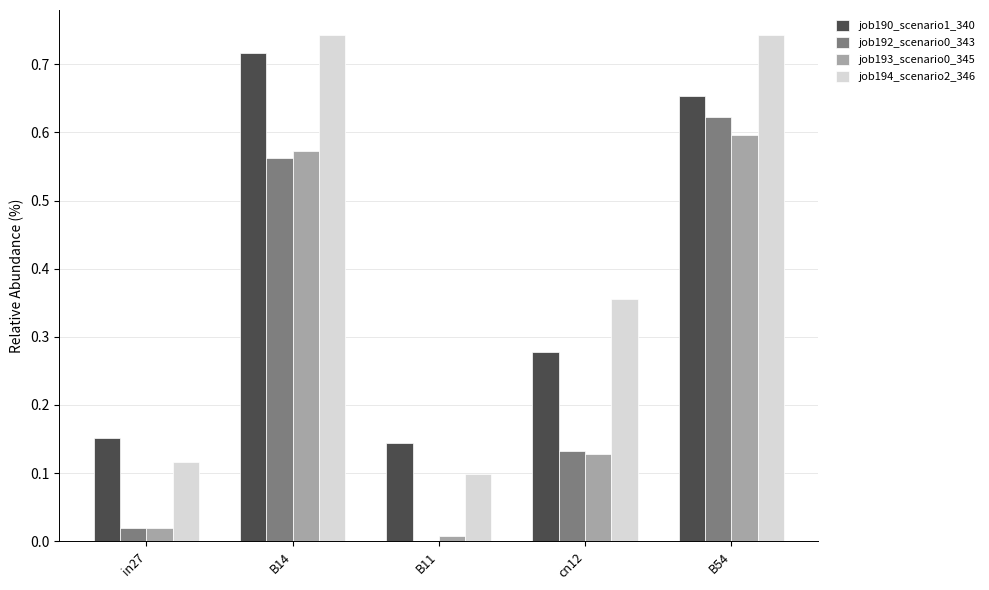

Is it true that job193_scenario0_345 equals 0.6 at B14?

True